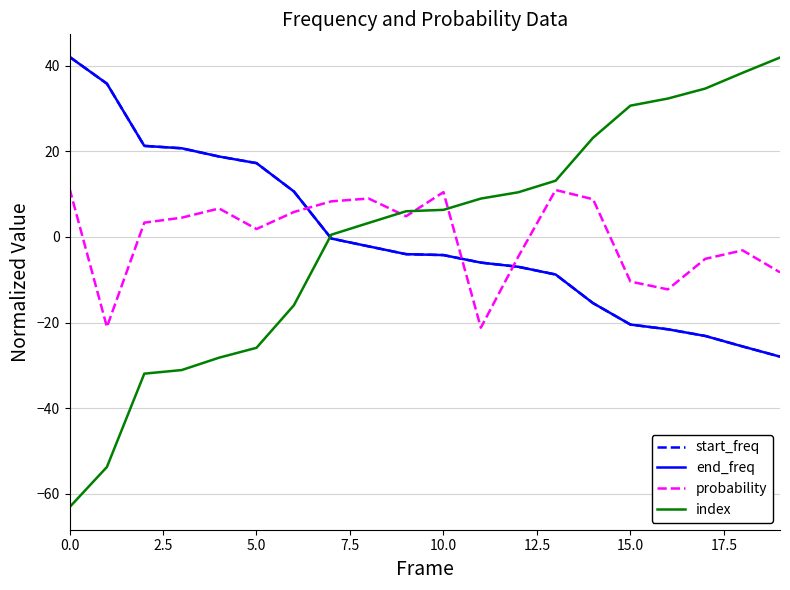

Is this an area chart (filled region under the line)?

No